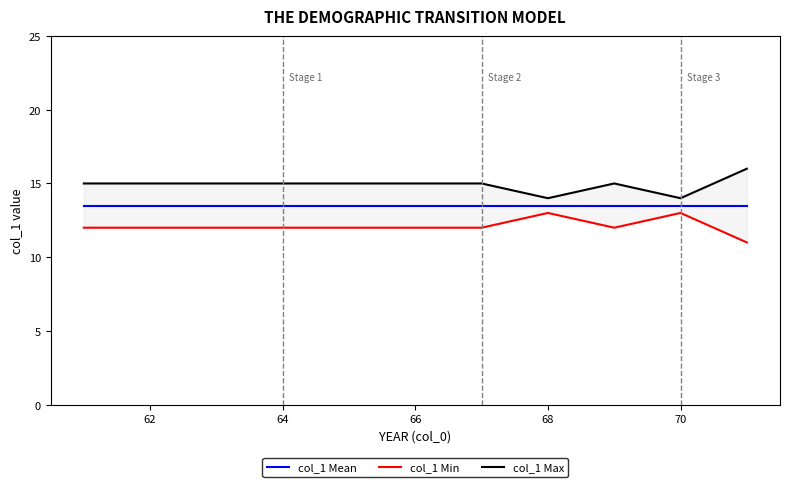

How many data points in col_1 Min are above 12?

2